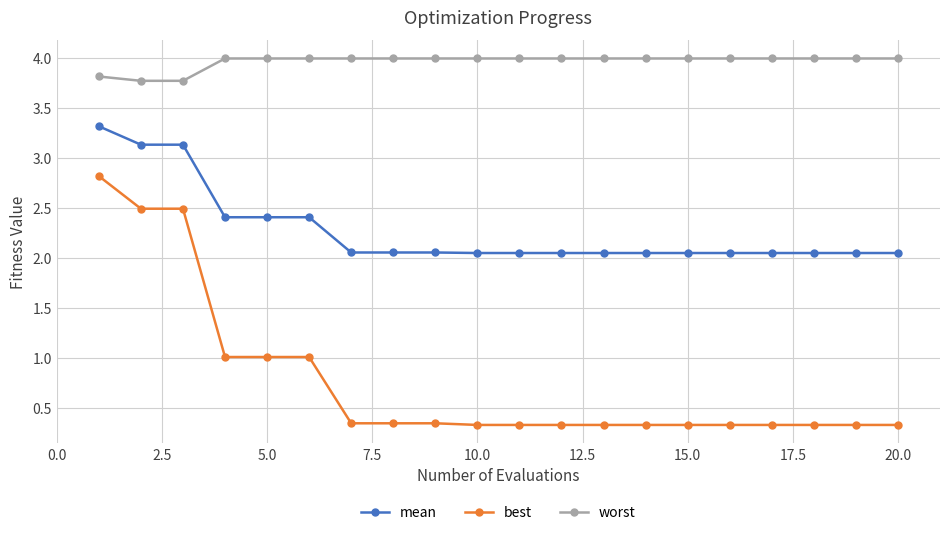

Rank the series by their average value, from highest to lowest.

worst, mean, best